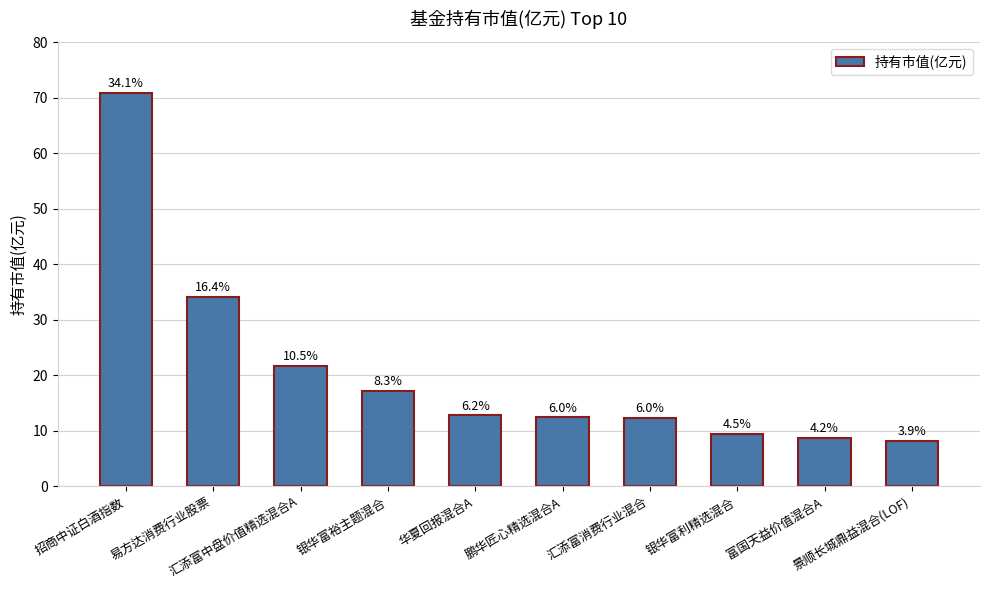

How many bars are there in total?

10